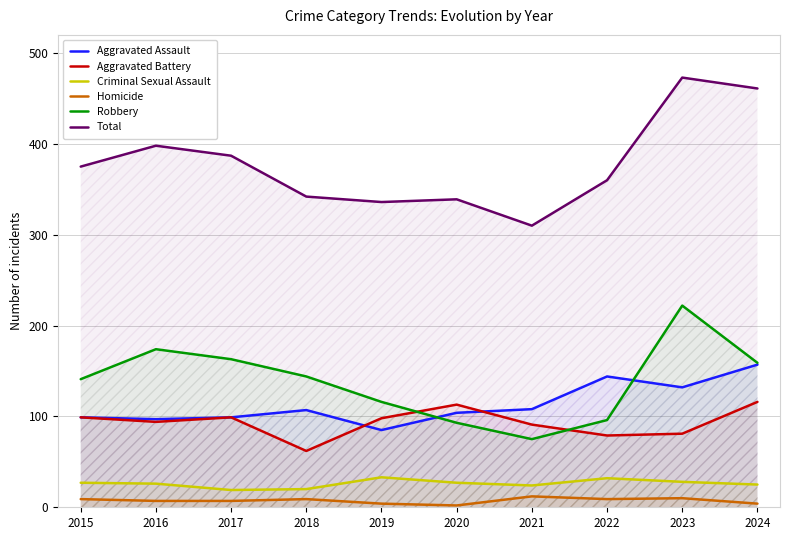

Rank the series at 2017 from highest to lowest value.

Total, Robbery, Aggravated Assault, Aggravated Battery, Criminal Sexual Assault, Homicide